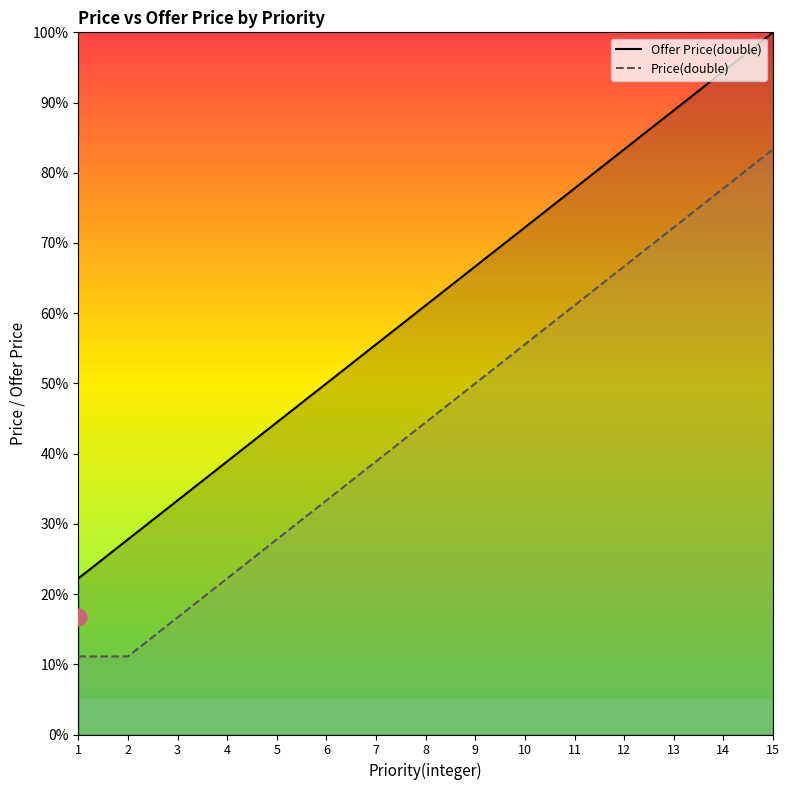

True or false: Price(double) has more than 0 points higher than both neighbors.

False